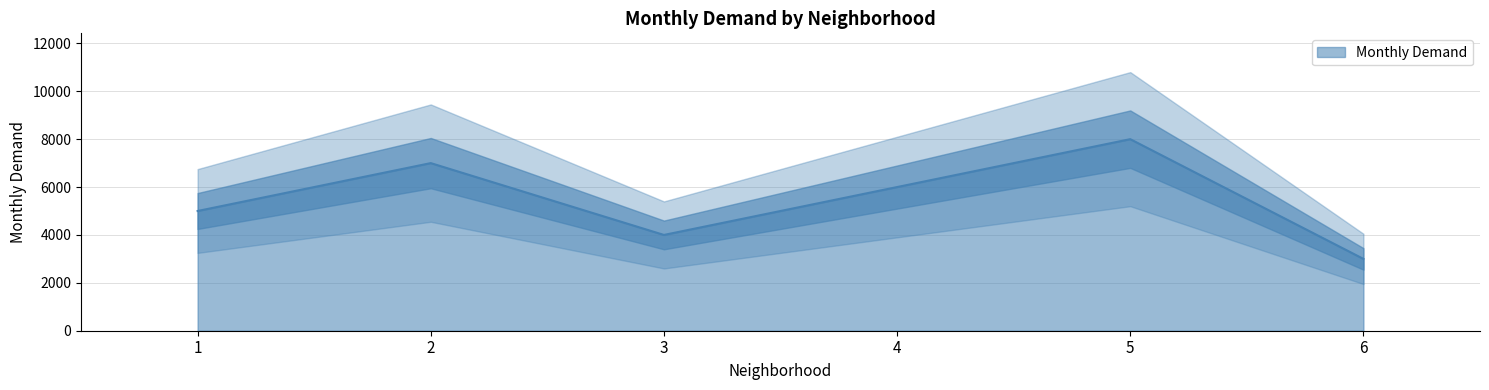

Approximately how many times larger is the value at 3 compared to 1?

0.8